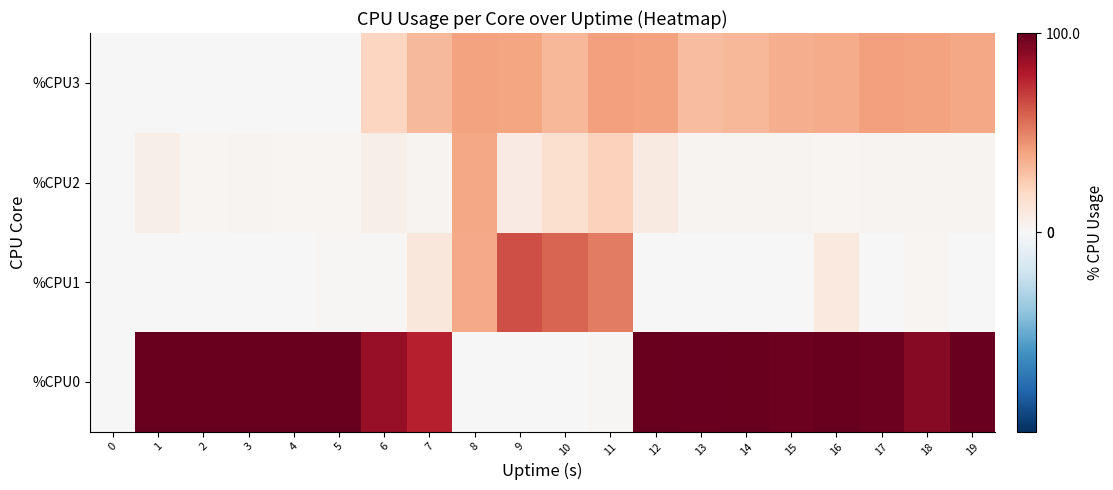

What is the total value across all series at 13?

133.2